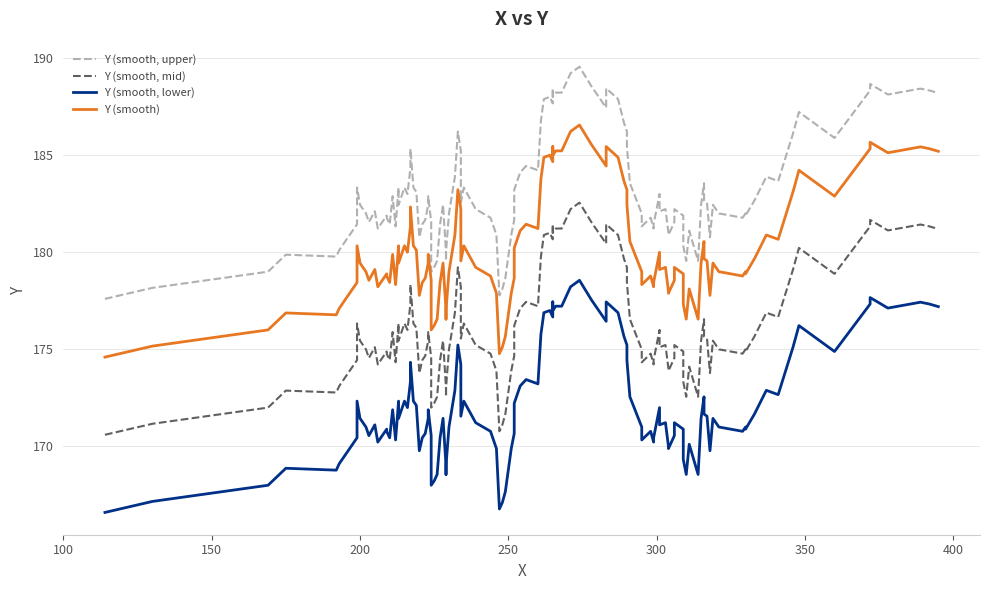

How many data points does each series have?

40